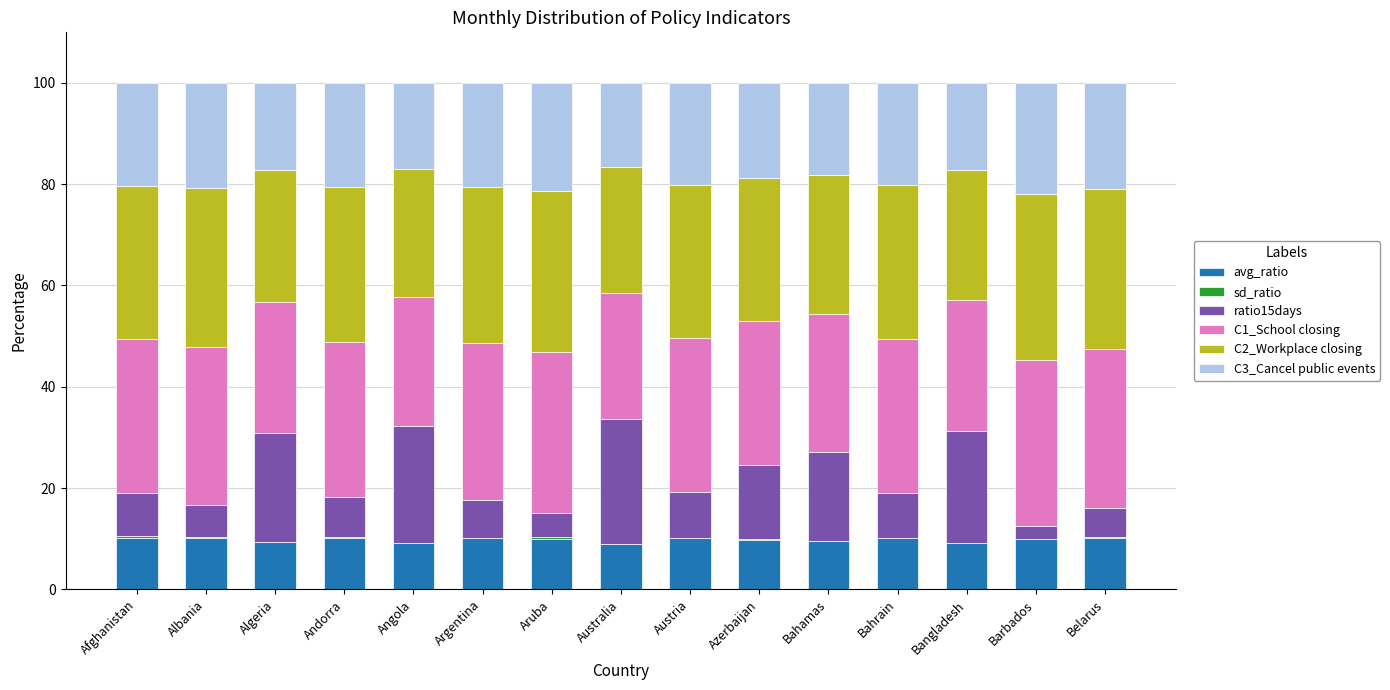

What is the sum of all avg_ratio values?

146.7